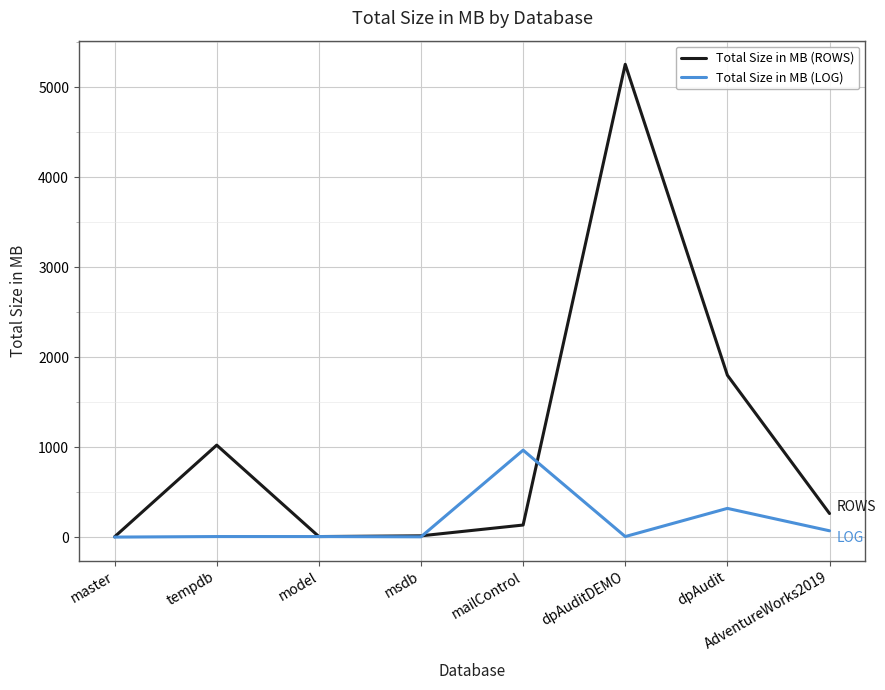

Where is Total Size in MB (ROWS) nearest to the value 2630?

dpAudit